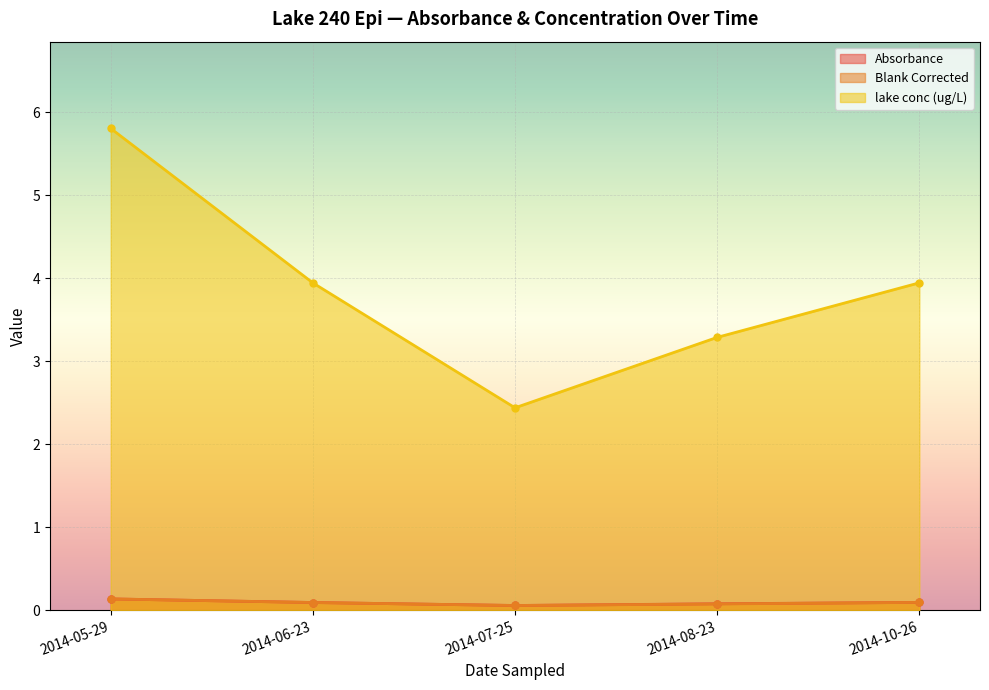

Where is Absorbance nearest to the value 0?

2014-07-25